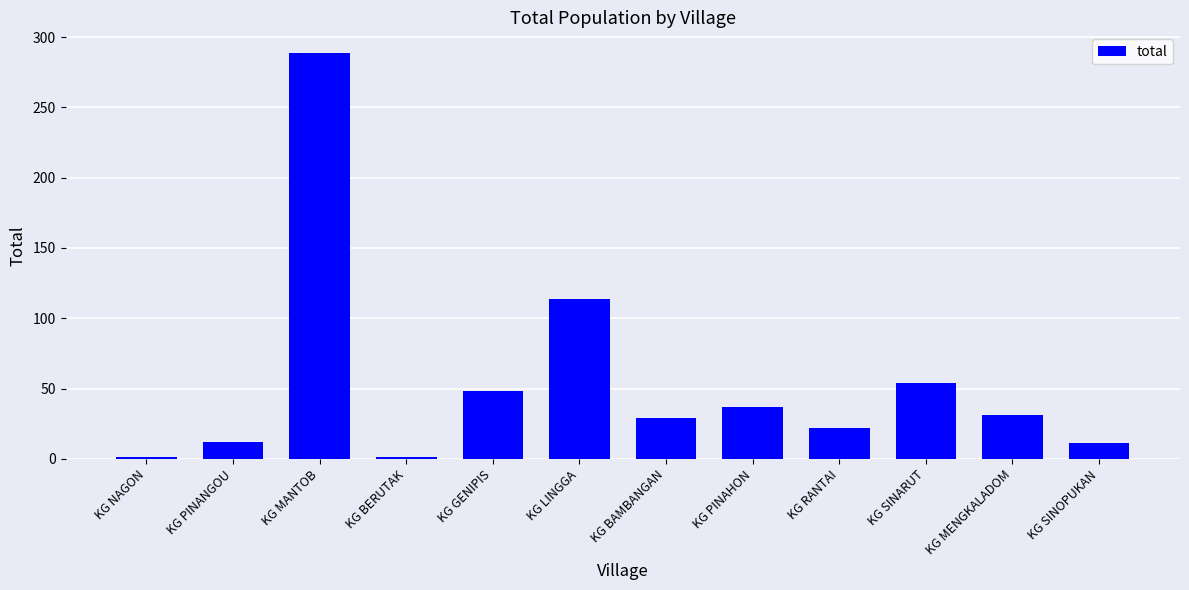

Which label corresponds to the largest value in the chart?

KG MANTOB